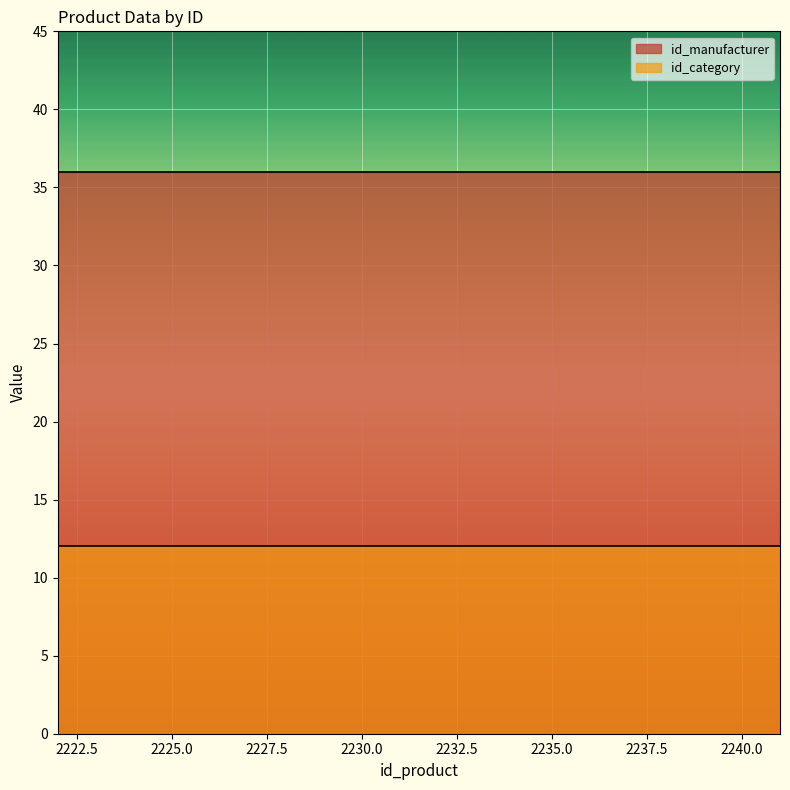

What is the sum of the id_category values at 2234 and 2237?

24